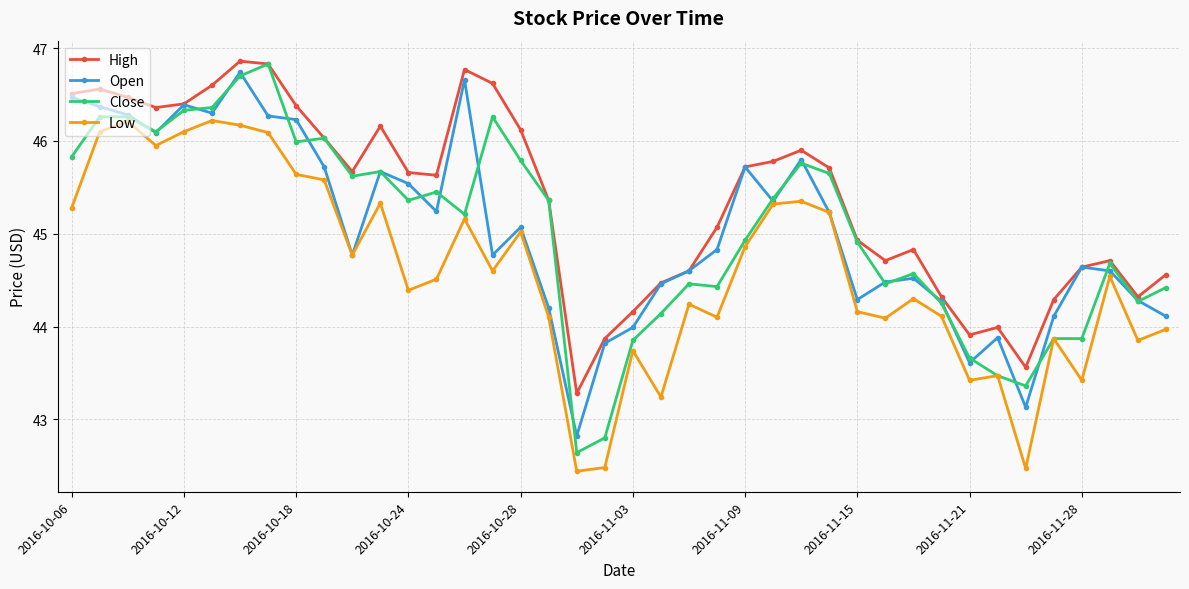

How many data points does each series have?

40